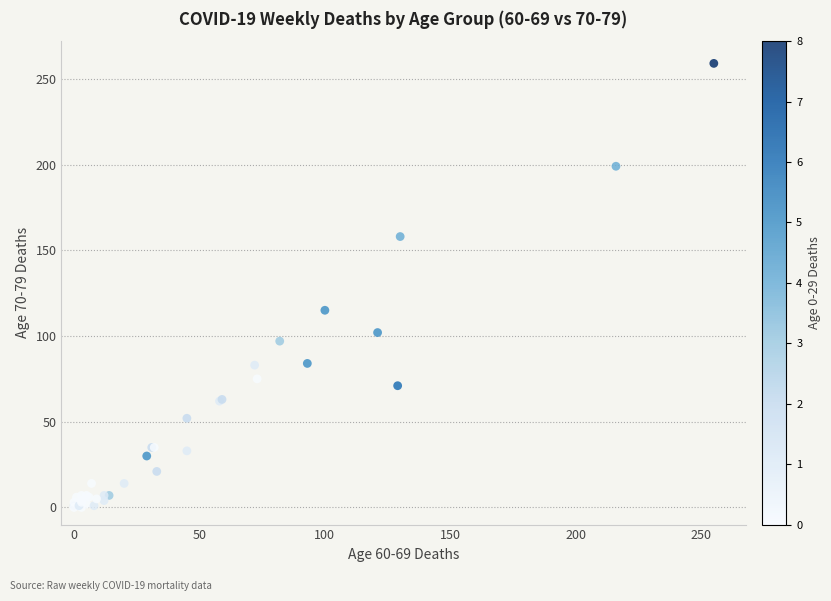

What Y value in the scatter plot is closest to 129?

115